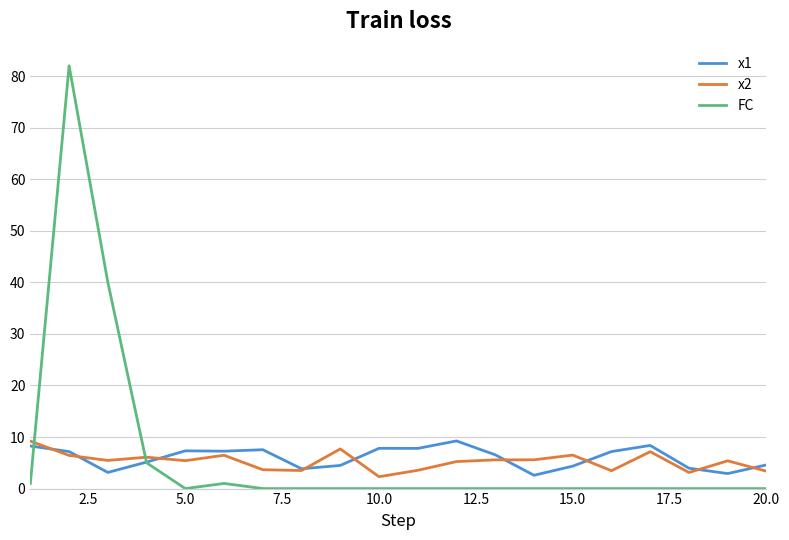

Which series has the widest spread of values?

FC